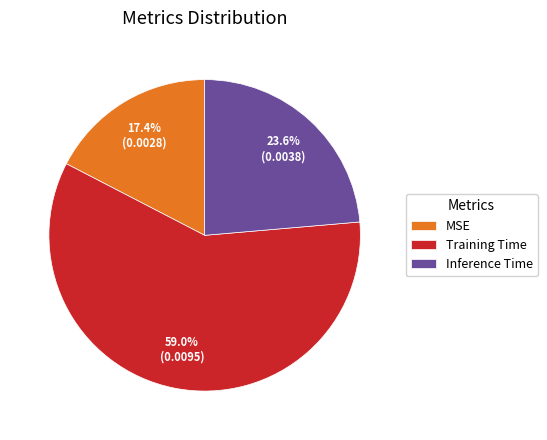

To the nearest percent, what percentage of the pie is Inference Time?

24%